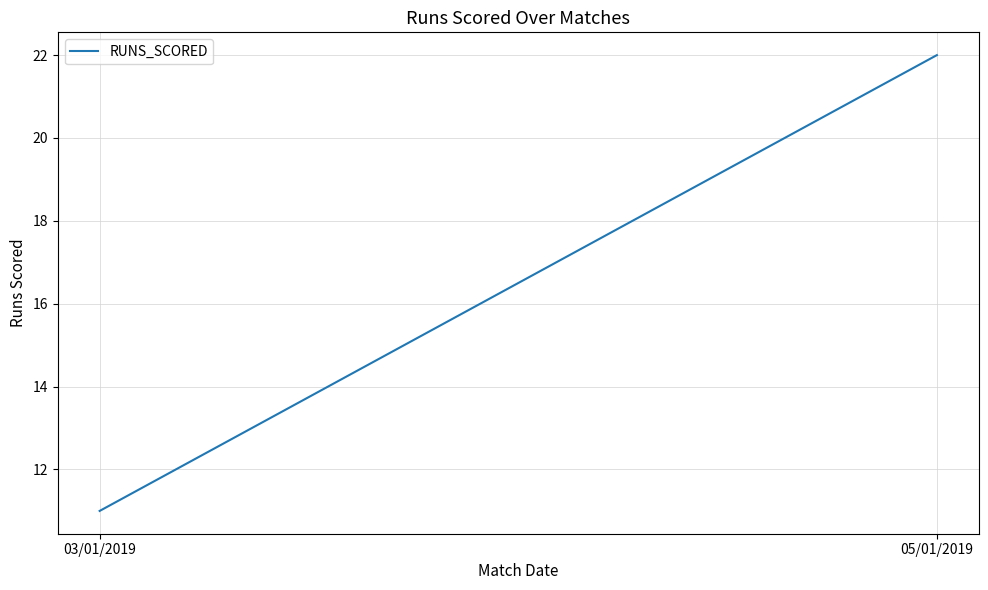

True or false: the data shows 22 at 05/01/2019.

True